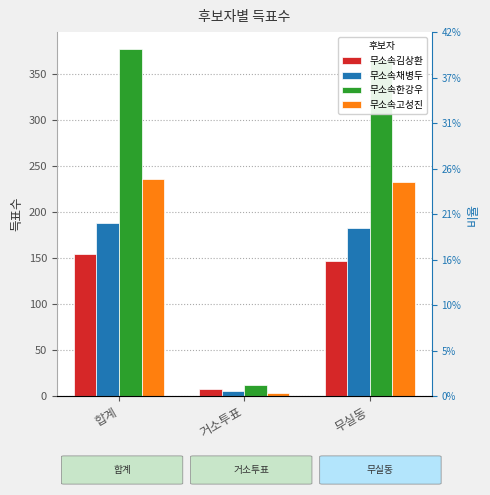

What position from the left is 무실동?

3